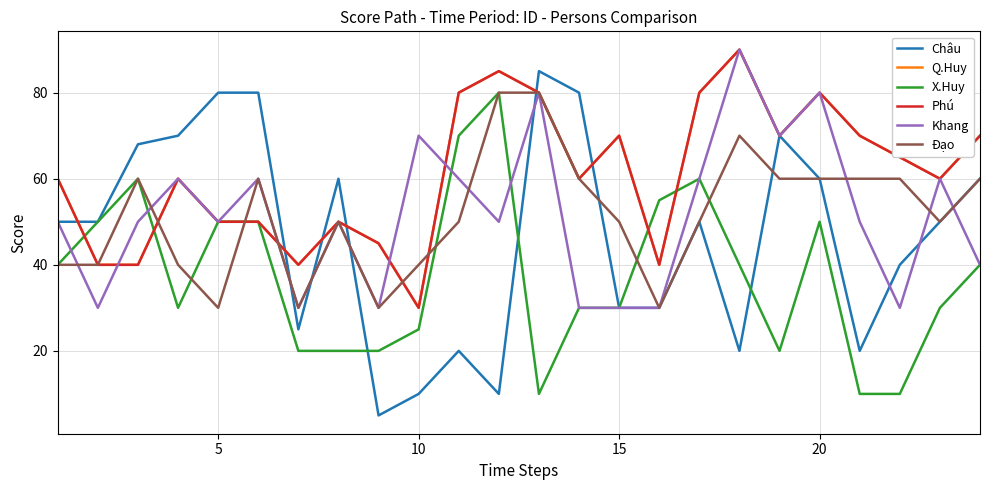

After their last crossing, which series has the higher values: Châu or X.Huy?

Châu